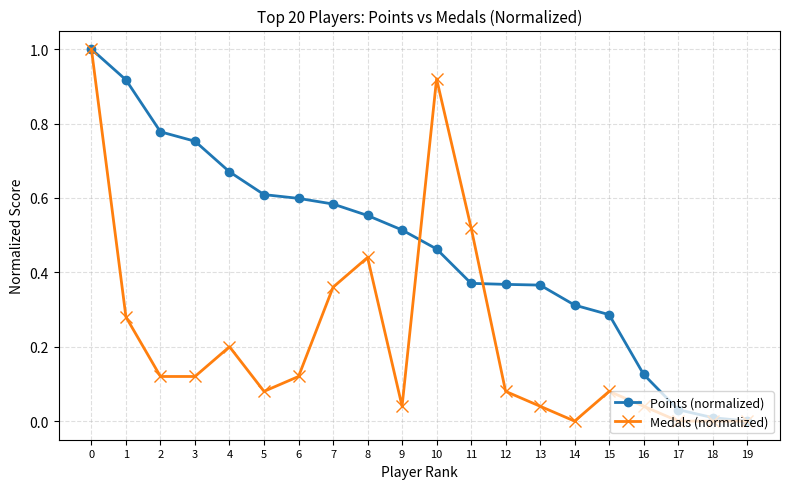

How many lines are shown in the chart?

2